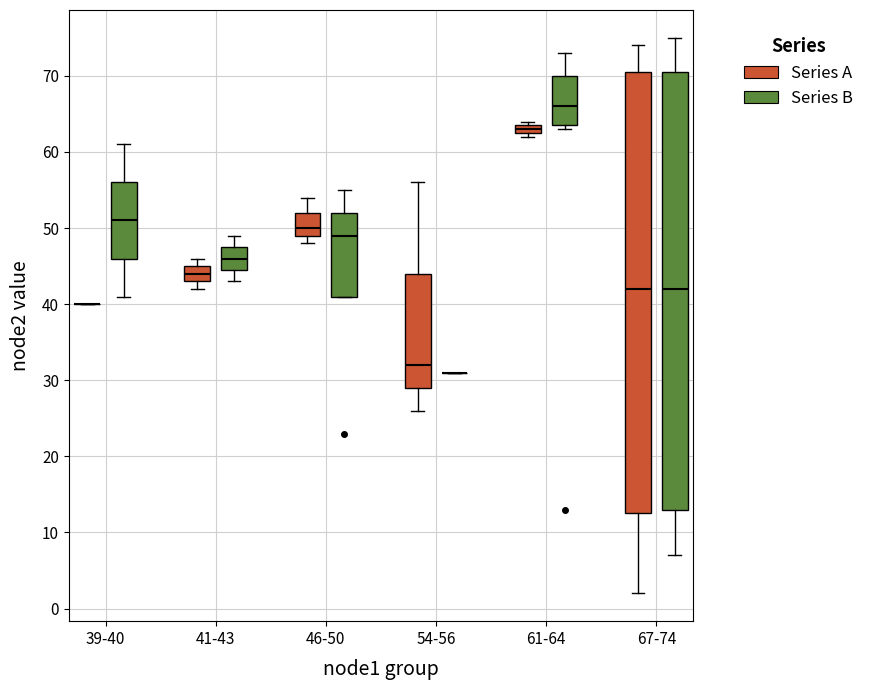

Where is the upper edge of the box for 61-64 (Series A) on the y-axis? The values are not printed on the chart, so give them approximately, as read against the axis.

64